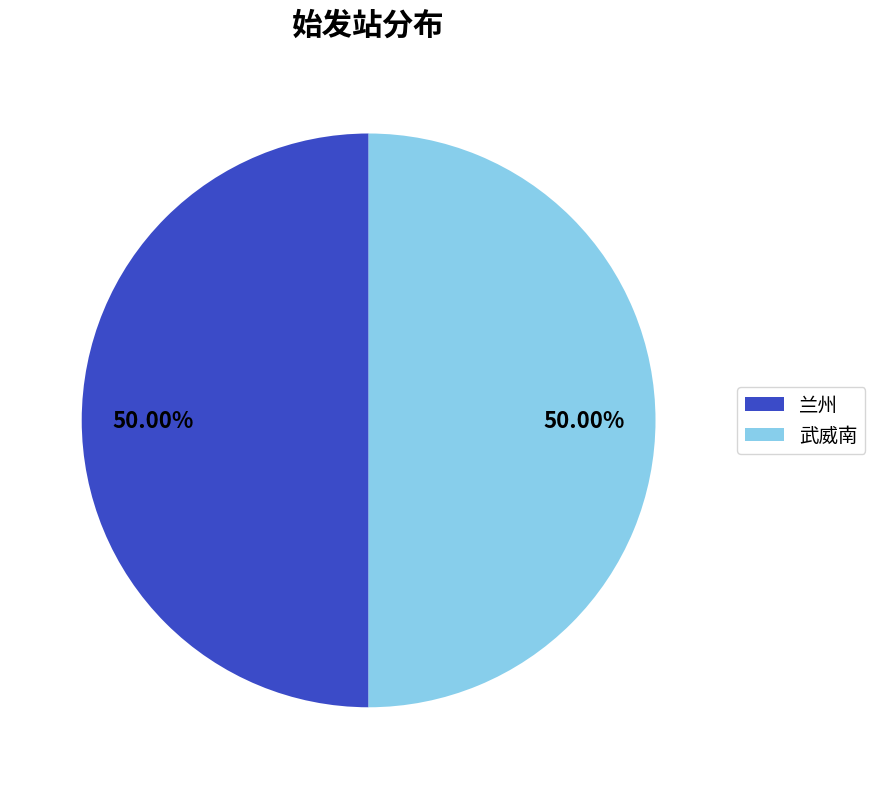

Approximately how many times larger is the value at 武威南 compared to 兰州?

1.0